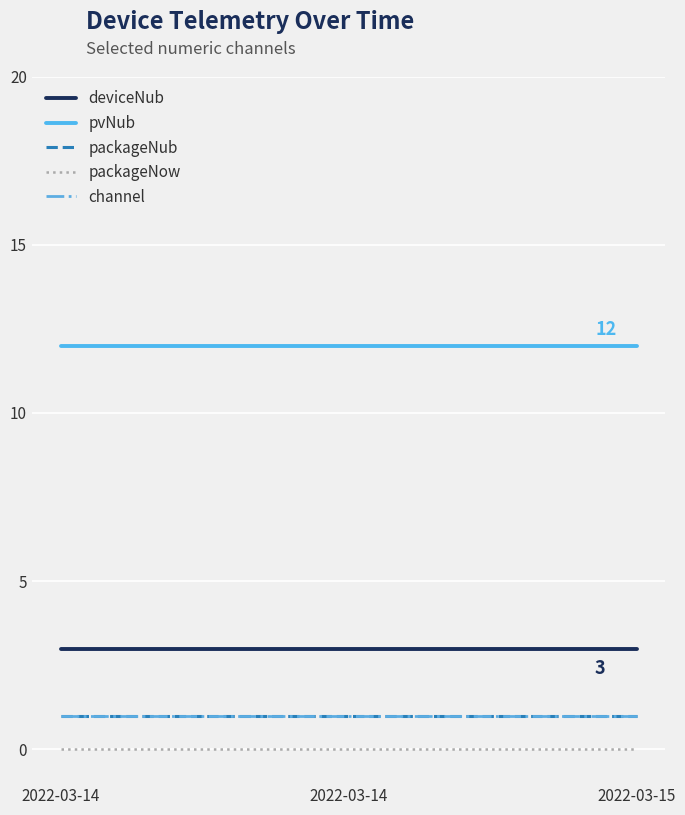

What is the value of the channel point at the 4th from the left?

1